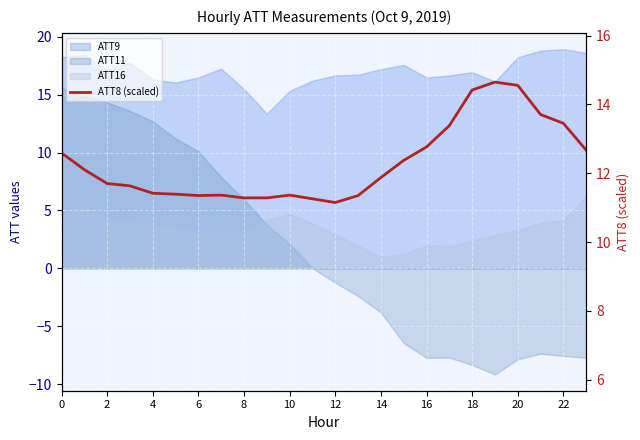

How many lines are shown in the chart?

1